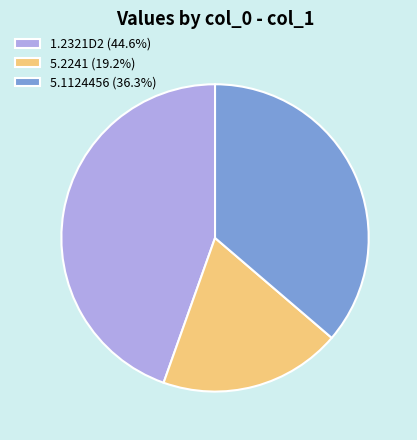

The 1.2321D2 slice represents 58% of the pie. True or false?

False